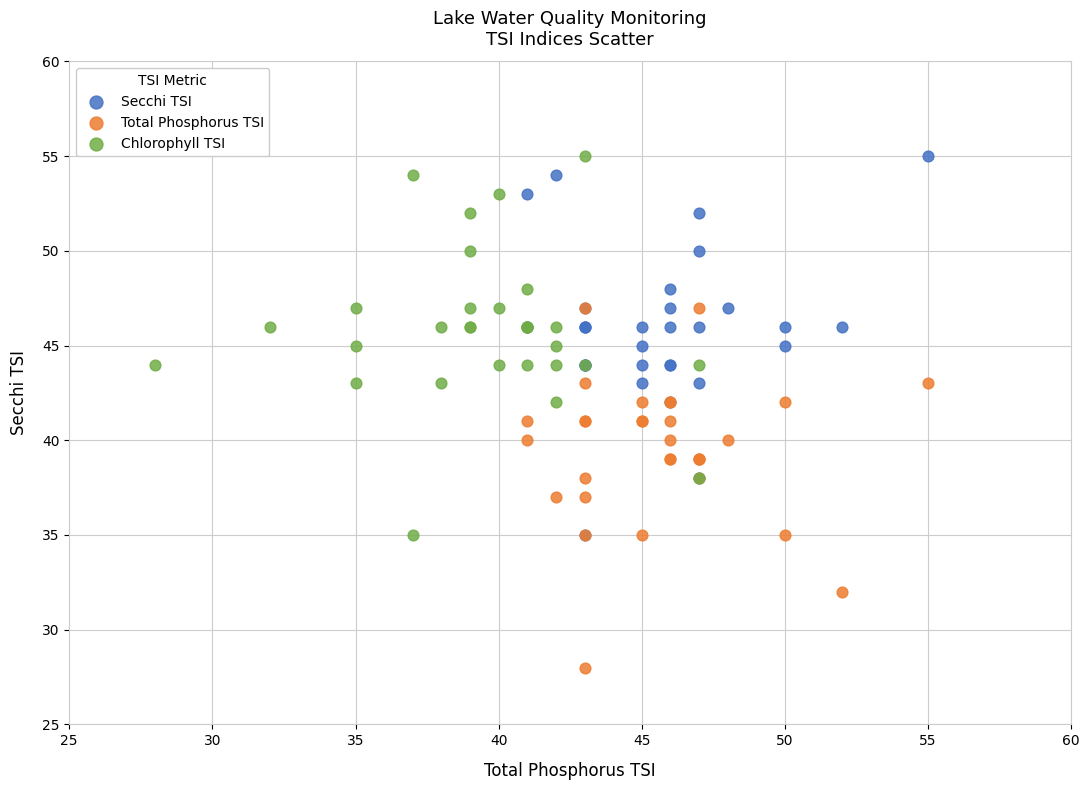

Which series reaches the minimum Y coordinate?

Total Phosphorus TSI